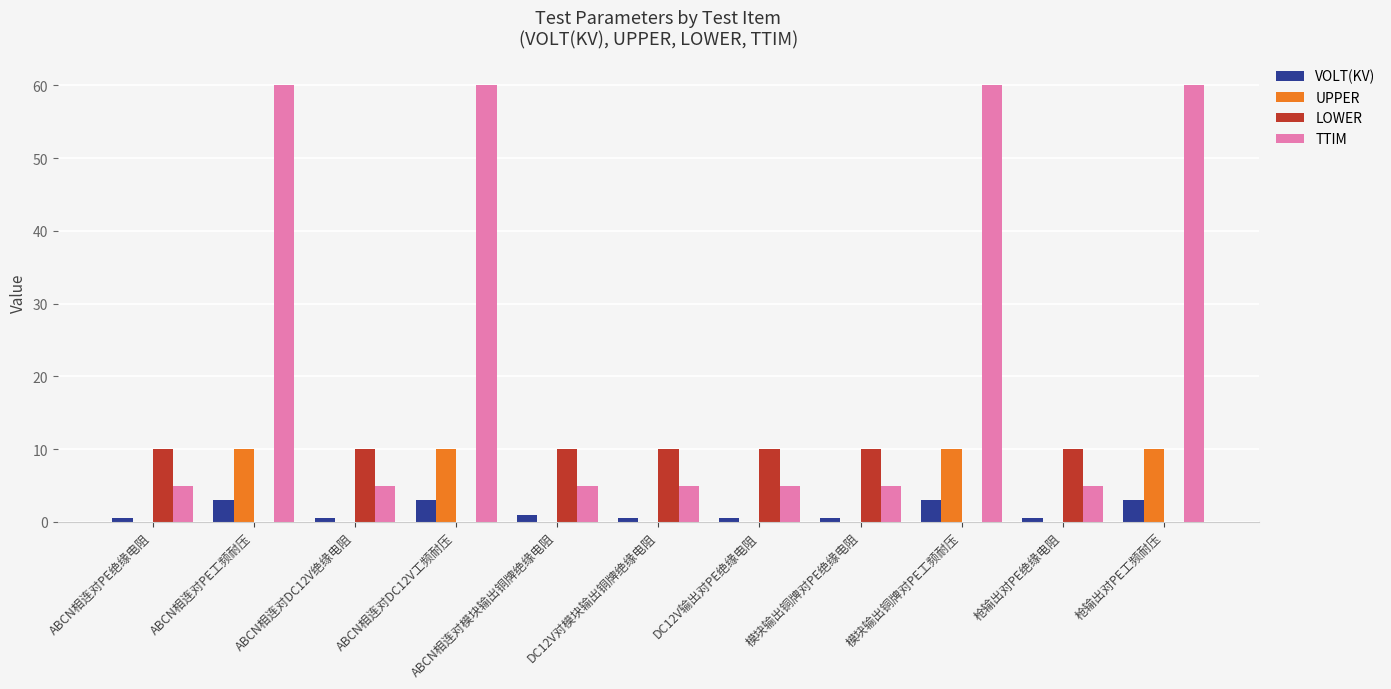

Count the number of data series in this chart.

4